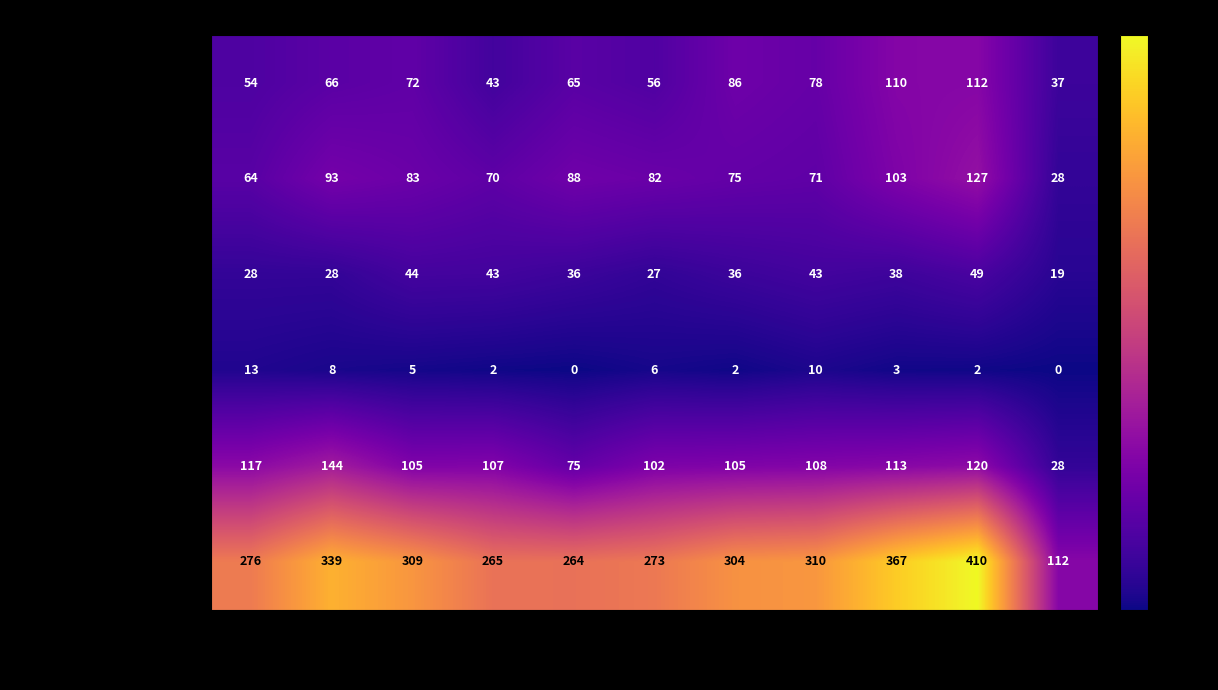

List the series in order of their peak value, highest first.

Total, Robbery, Aggravated Battery, Aggravated Assault, Criminal Sexual Assault, Homicide